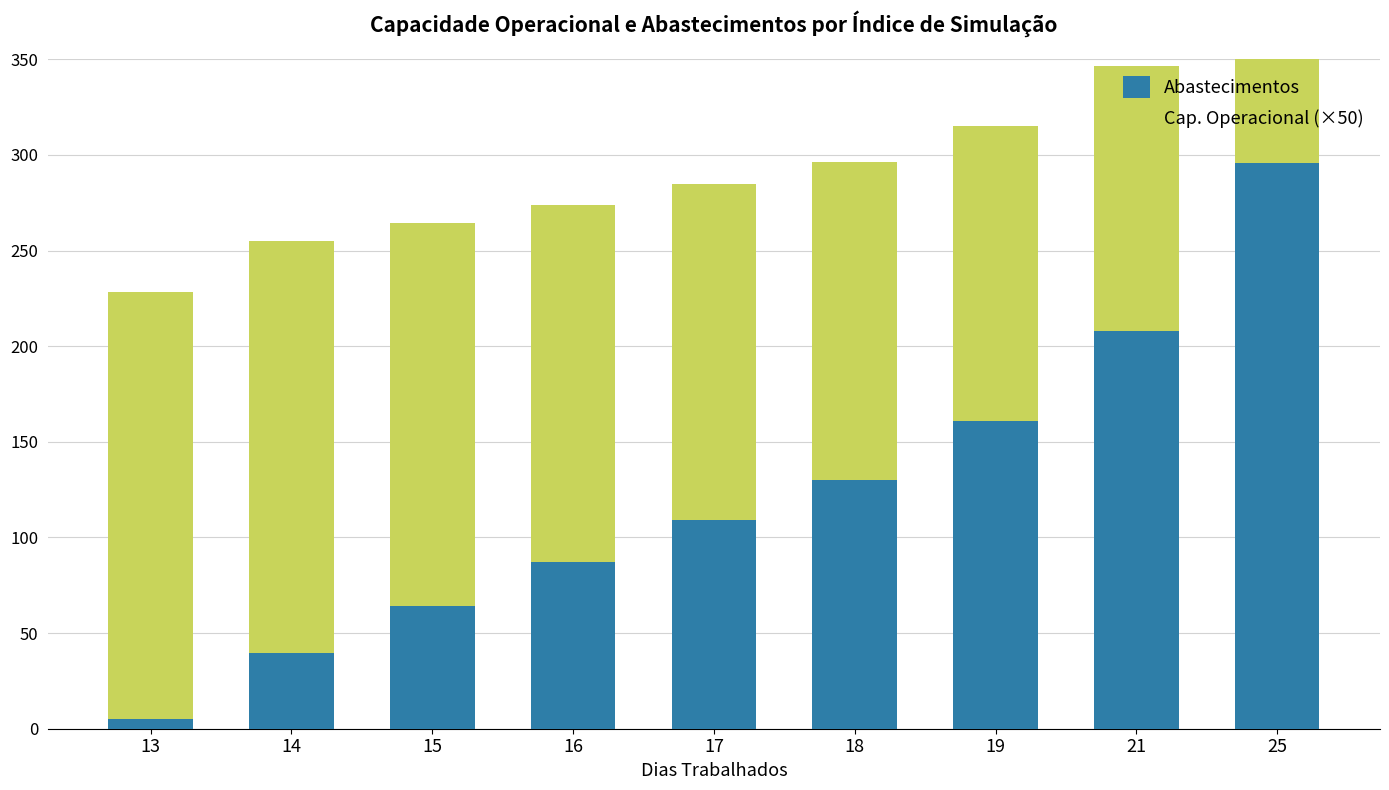

What is the maximum value for Abastecimentos?

296.0